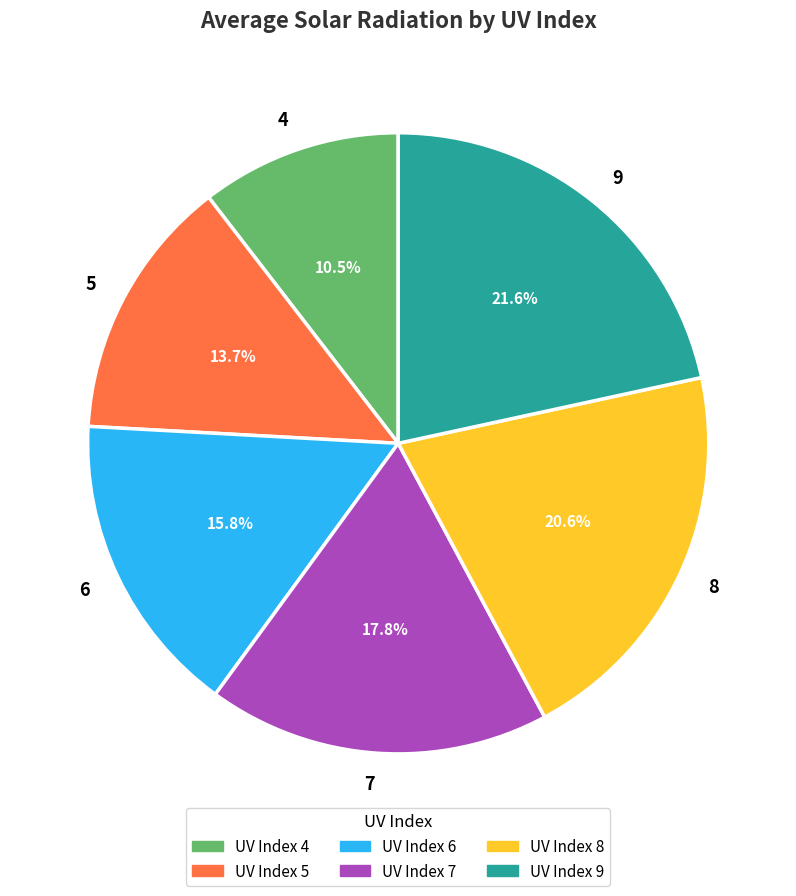

Which category has the biggest portion of the pie?

9